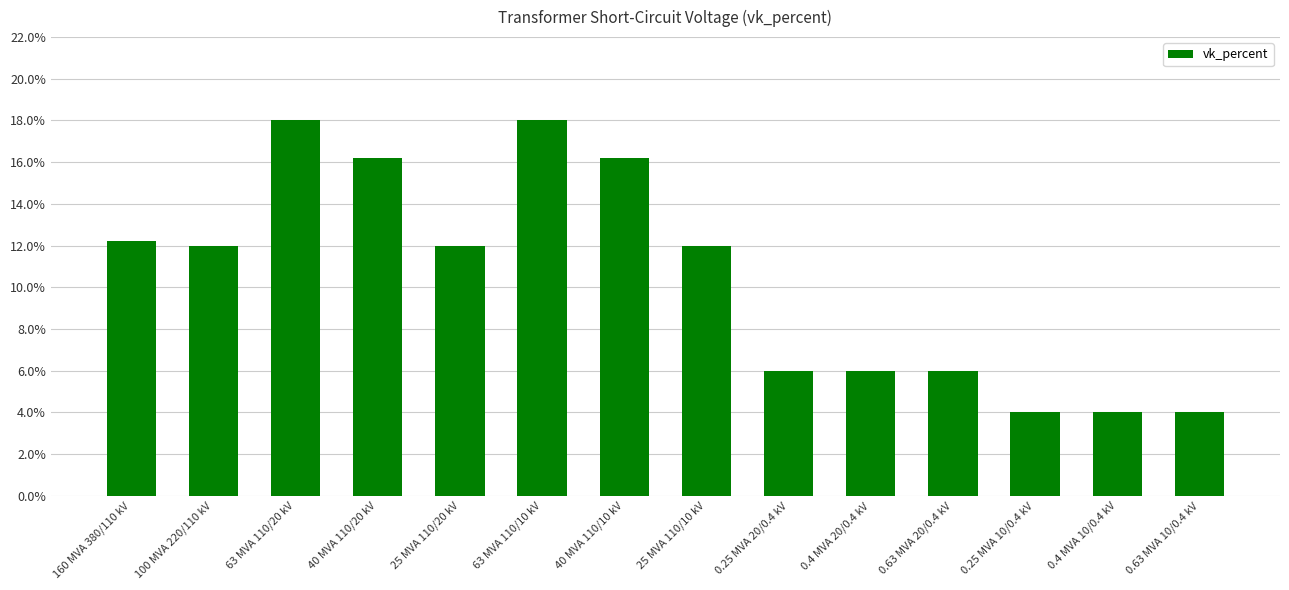

What position from the right is 25 MVA 110/20 kV?

10